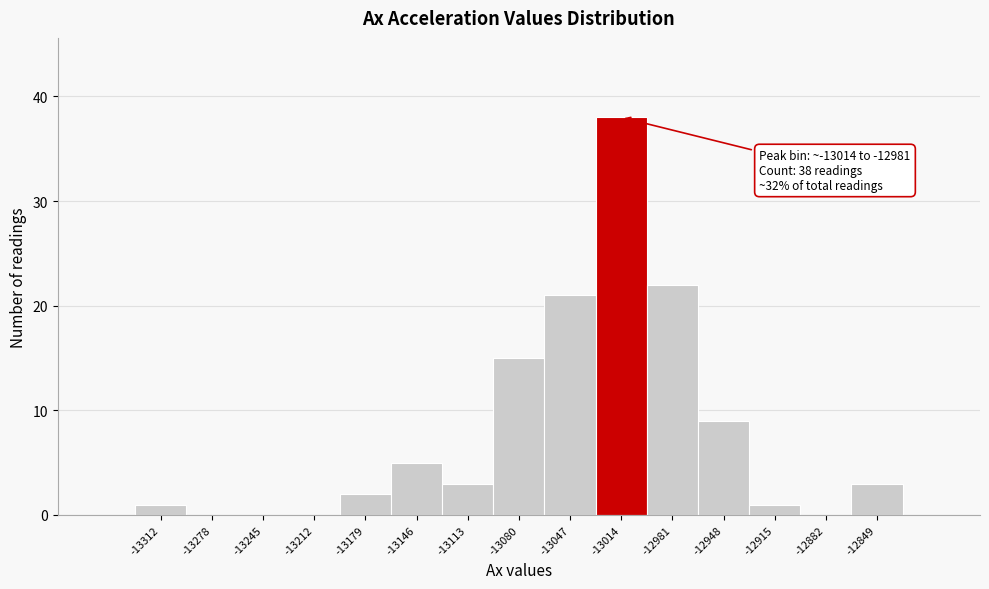

Reading right to left, list all the values displayed in this chart.

-12849=3	-12882=0	-12915=1	-12948=9	-12981=22	-13014=38	-13047=21	-13080=15	-13113=3	-13146=5	-13179=2	-13212=0	-13245=0	-13278=0	-13312=1